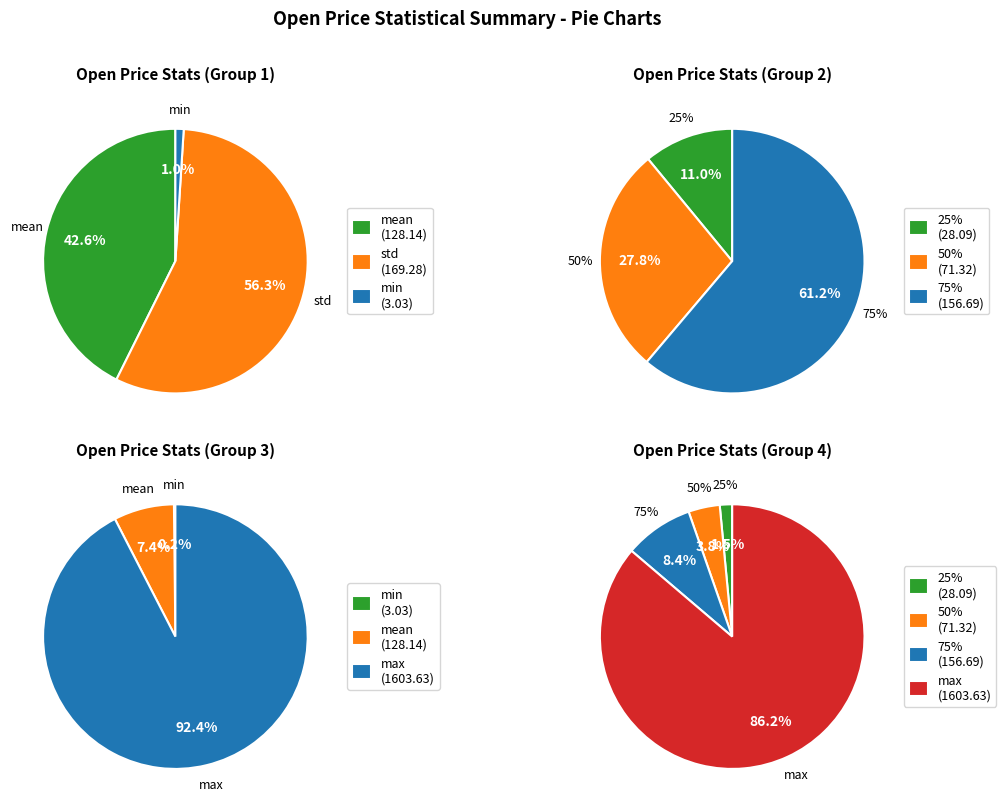

Approximately how many times larger is the value at std compared to 75%?

1.1